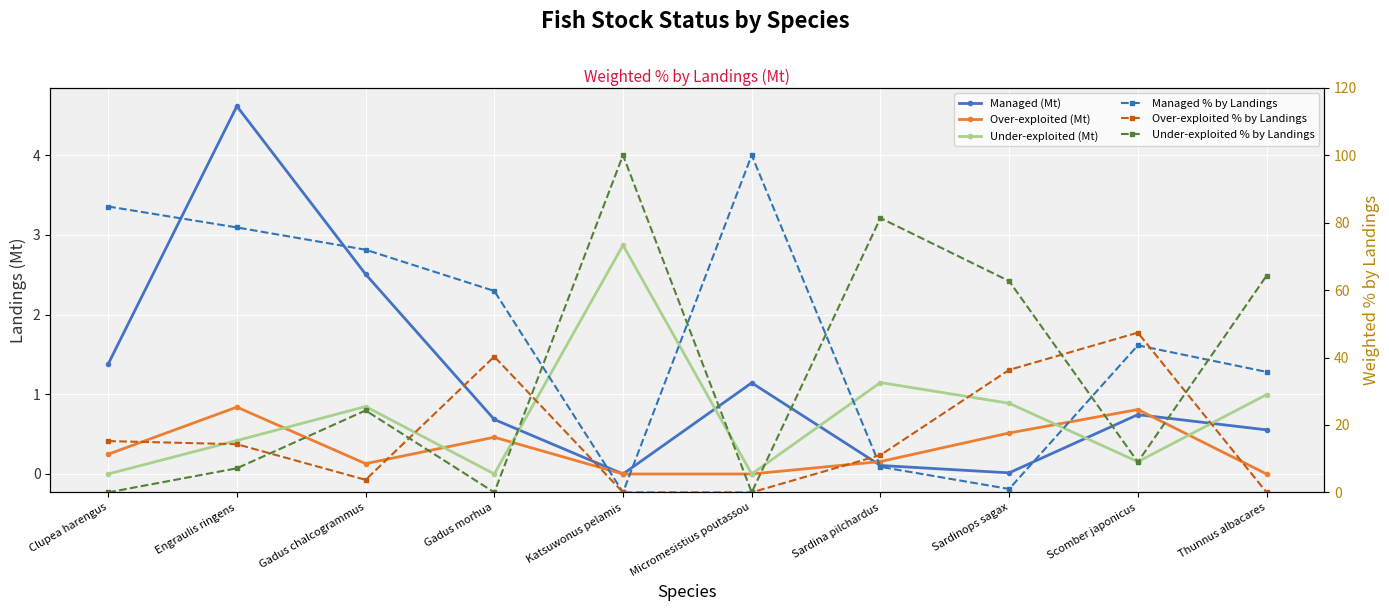

What is the label of the 8th point from the right?

Gadus chalcogrammus